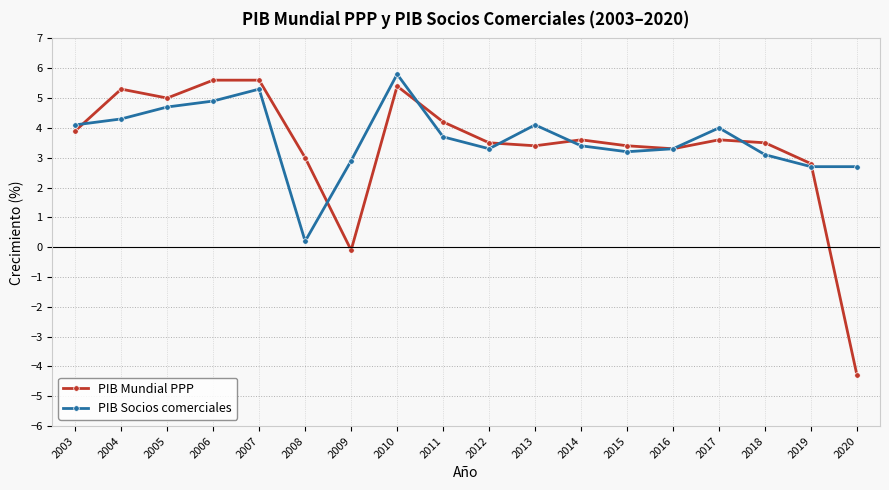

What are all the series names shown in the legend?

PIB Mundial PPP, PIB Socios comerciales